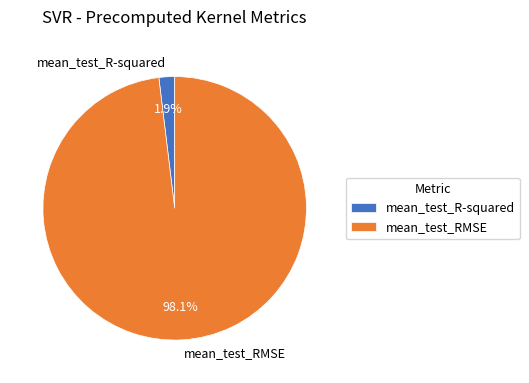

How many segments does this pie chart have?

2